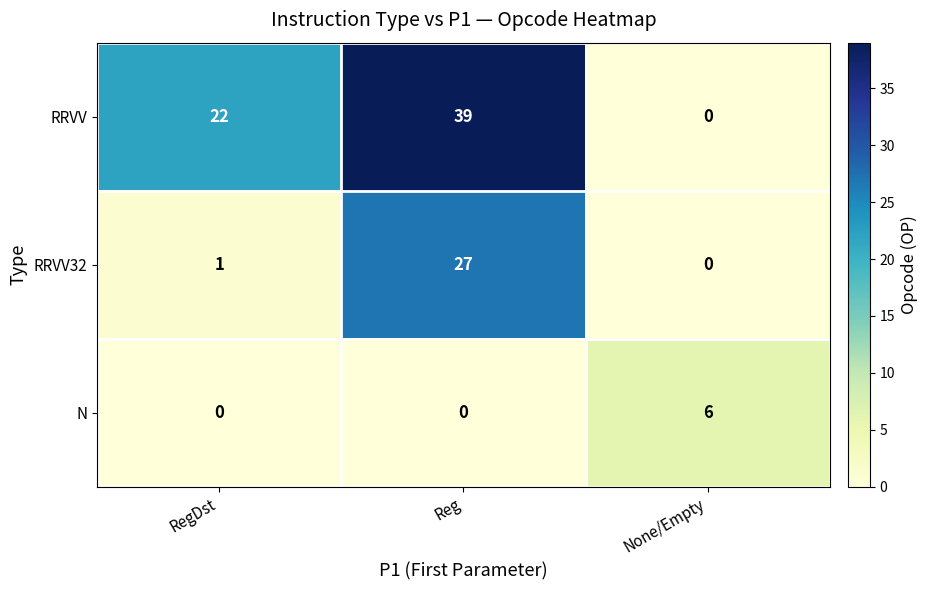

List the series in order of their peak value, lowest first.

N, RRVV32, RRVV